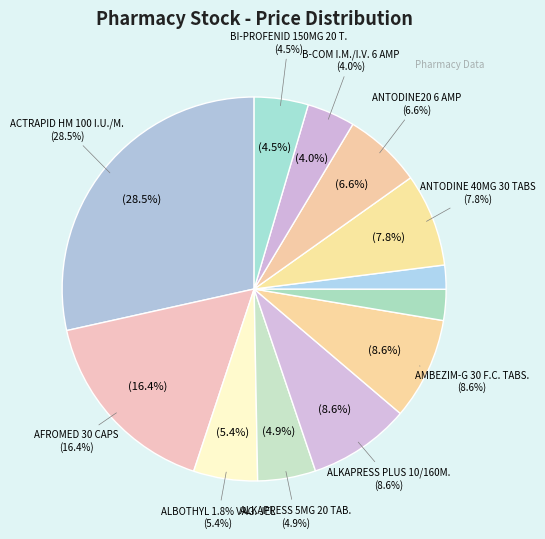

Does AMRIZOLE 125MG/5ML SUSP. account for over 50% of the chart?

No